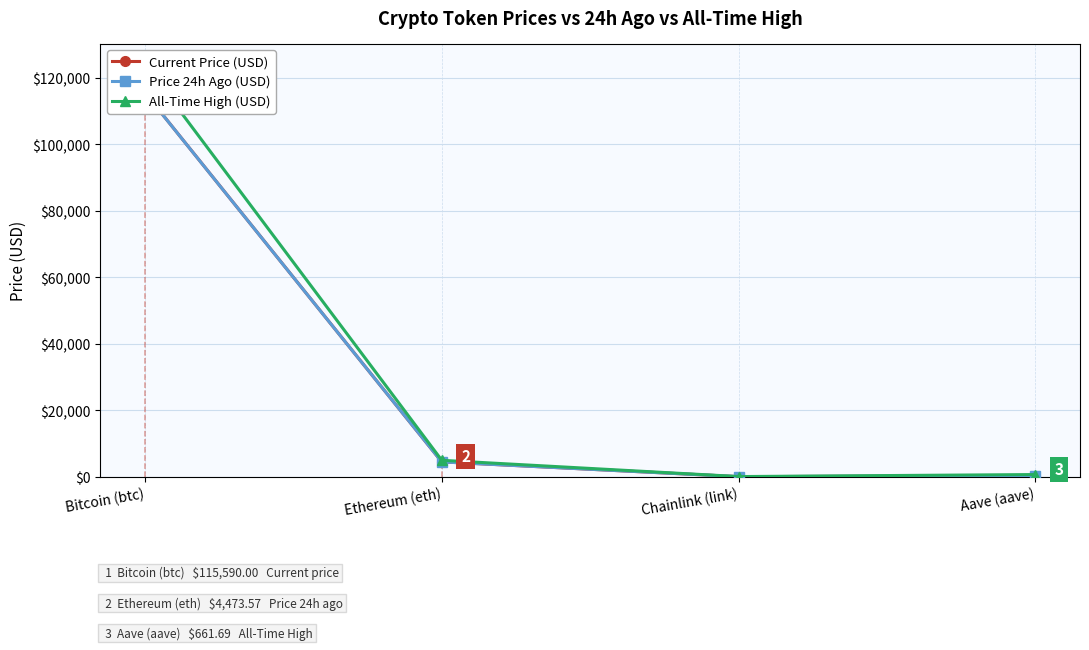

What is the label of the 1st point from the left?

Bitcoin (btc)